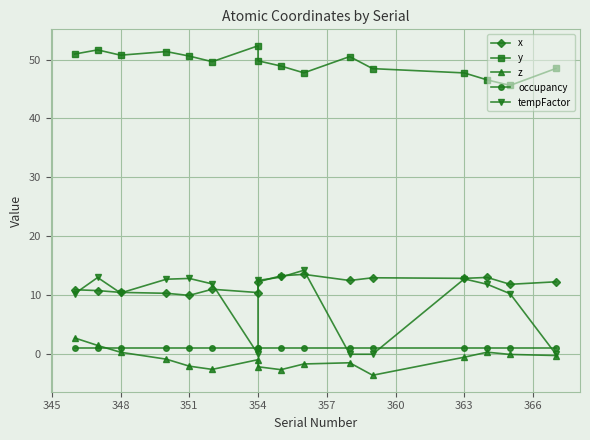

True or false: tempFactor and z intersect in this chart.

False